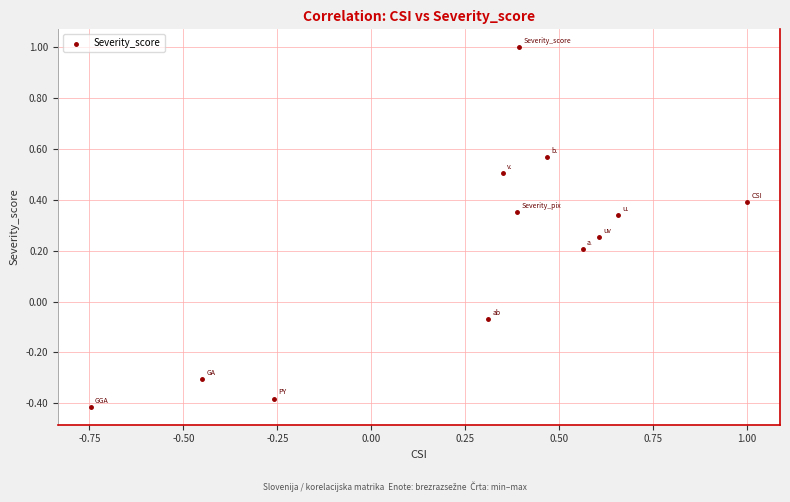

What is the range of X values (max minus min)?

1.7